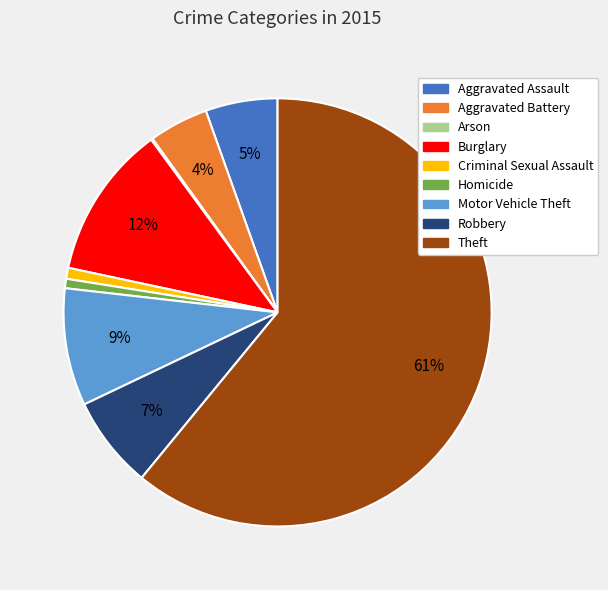

Is it true that Theft is 73% of the pie?

False